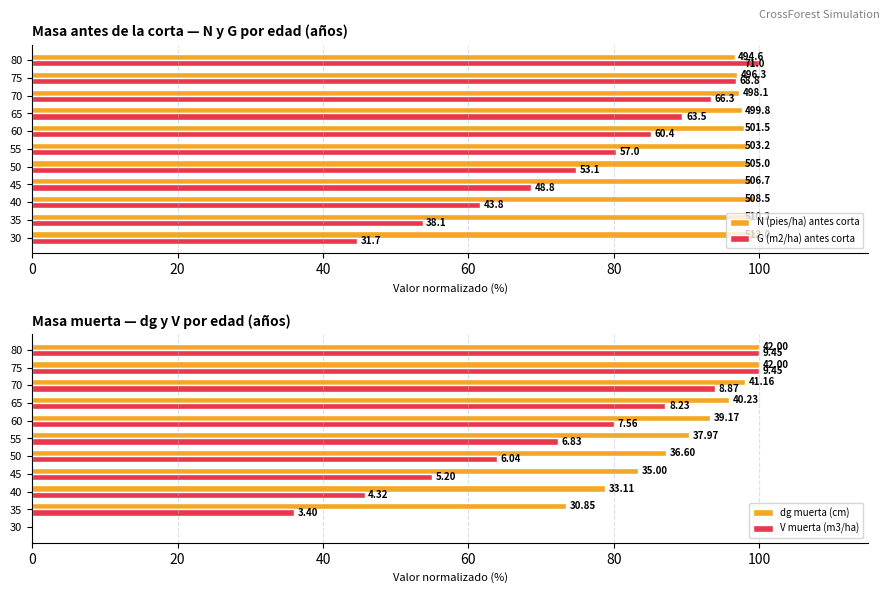

What are all the series names shown in the legend?

N (pies/ha) antes corta, G (m2/ha) antes corta, dg muerta (cm), V muerta (m3/ha)